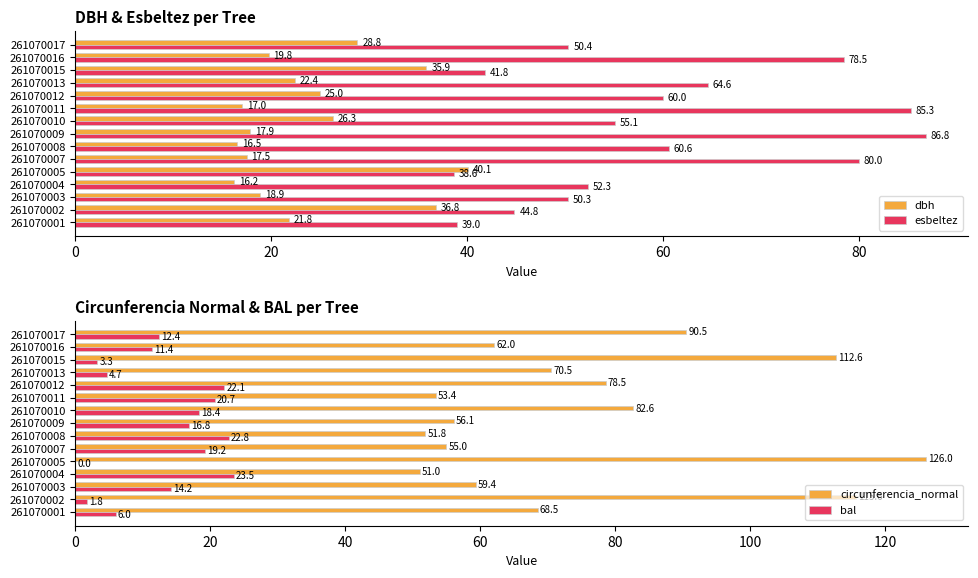

The esbeltez series shows 60.6 at 261070008. True or false?

True